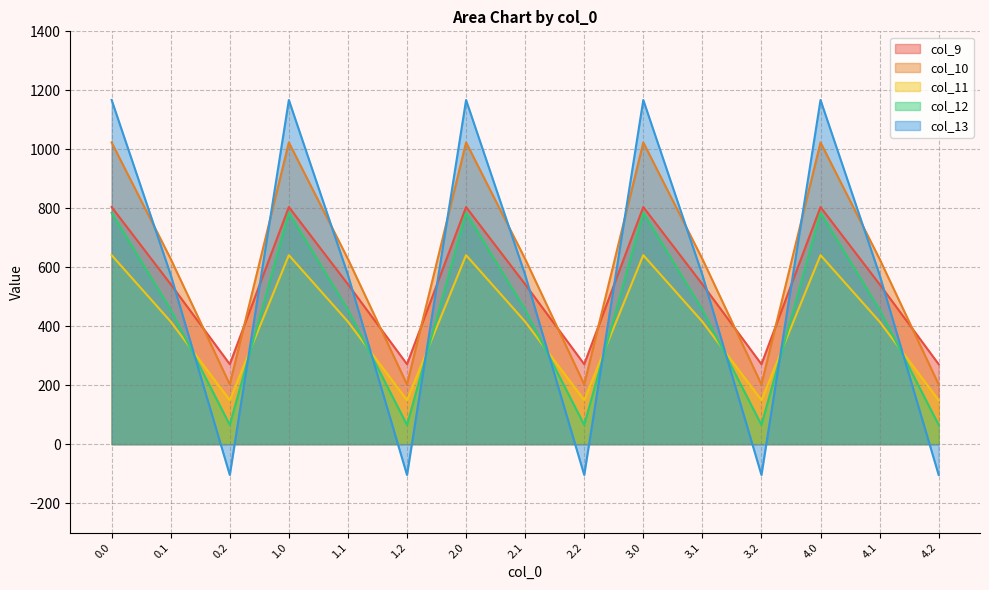

In col_11, how many points are higher than both neighbors (excluding endpoints)?

4